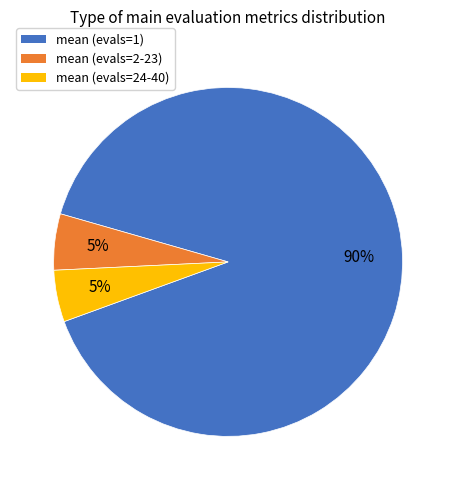

Is it true that mean (evals=1) is 90% of the pie?

True